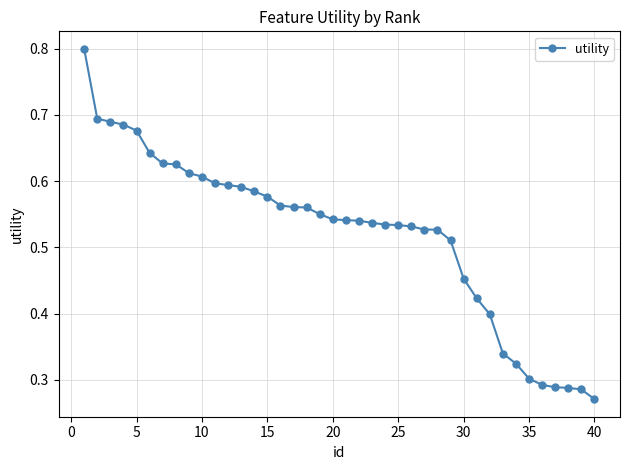

How many values are between 0 and 1?

40